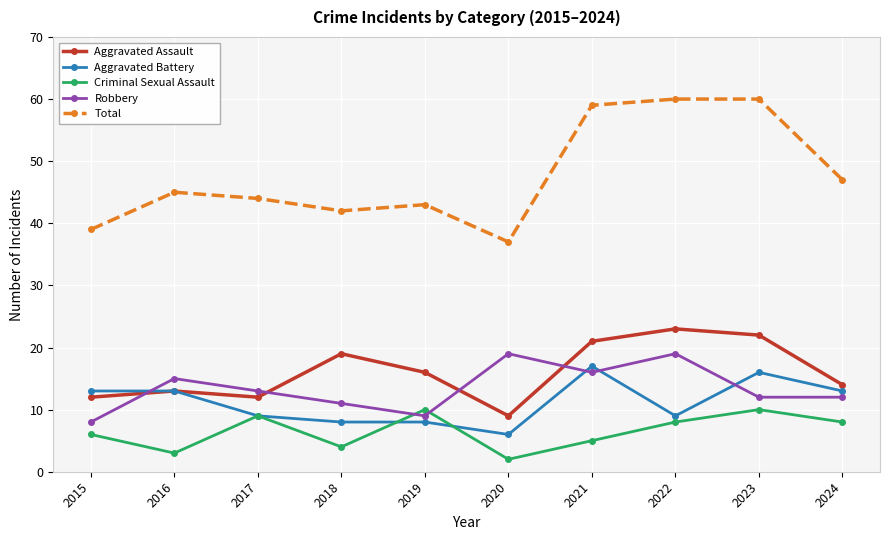

How many data points in Aggravated Battery are less than 13?

5